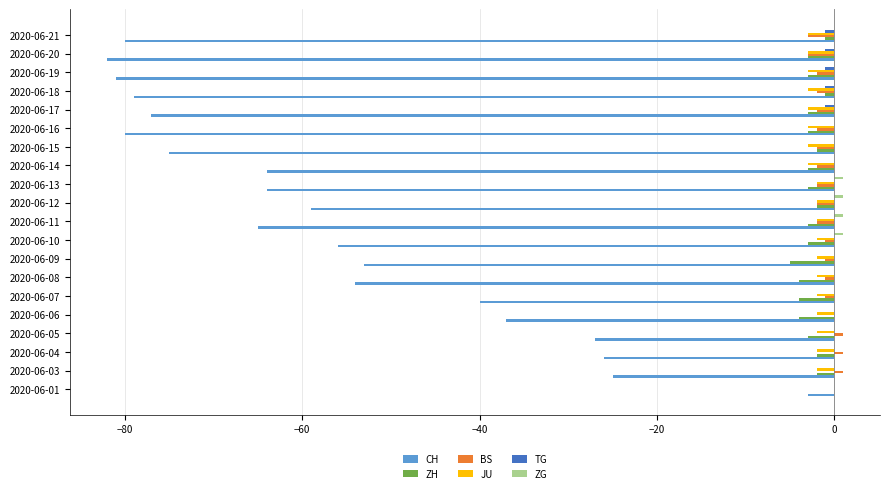

What is the total value across all series at 2020-06-16?

-88